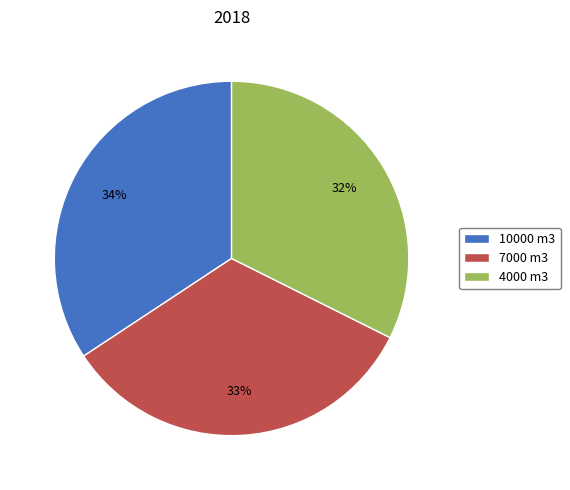

Is it true that 7000 m3 is 33% of the pie?

True